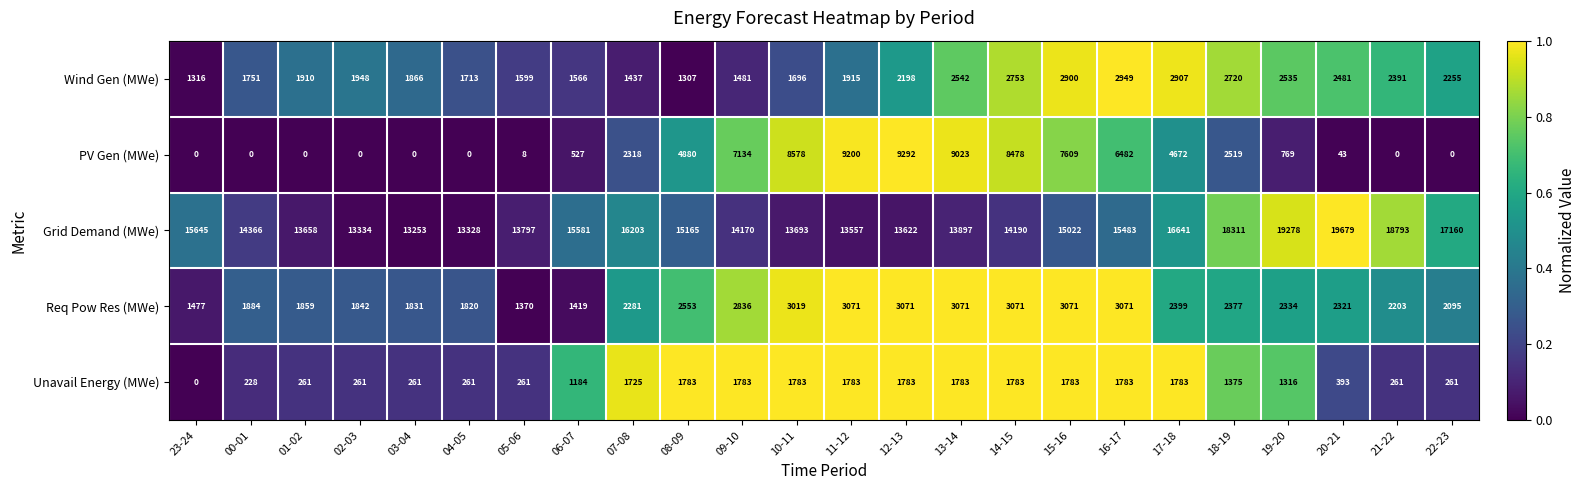

Count the number of categories in the chart.

24